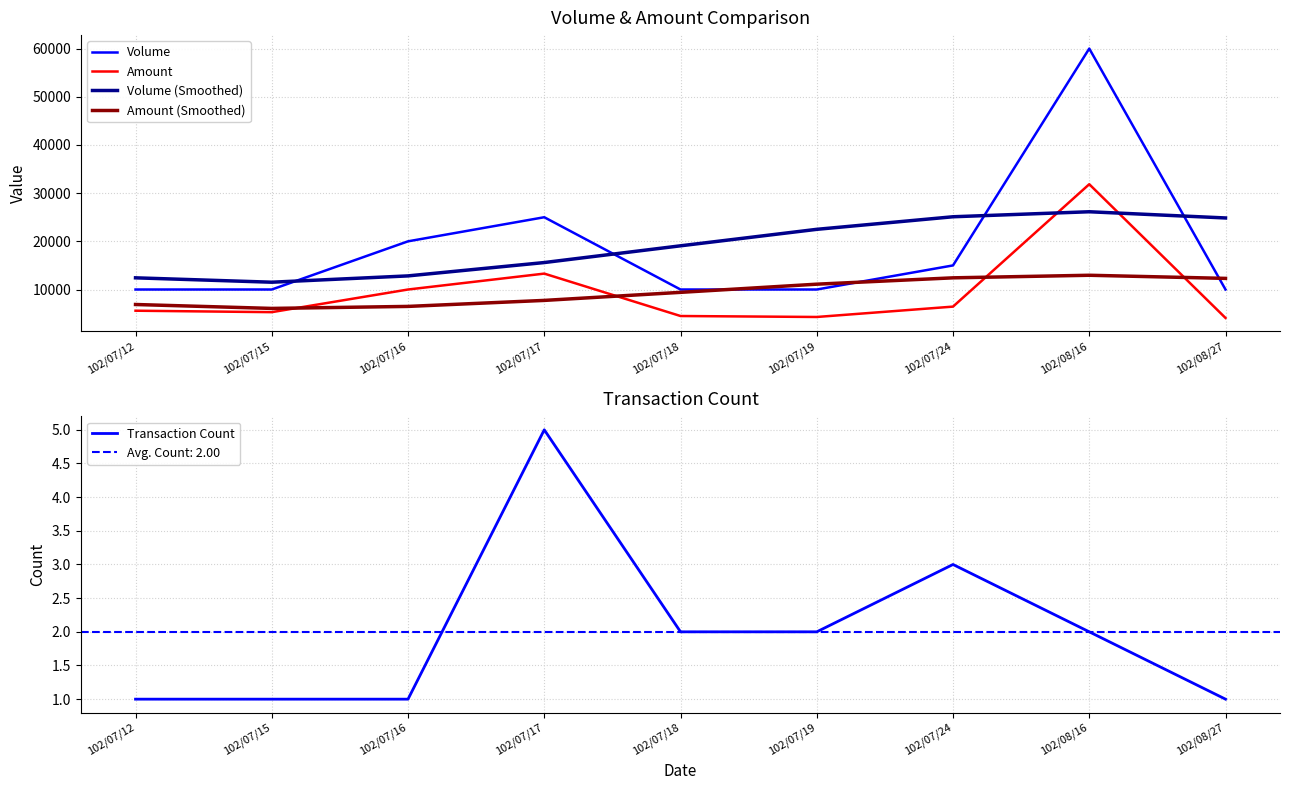

What is the total value across all series at 102/08/27?

51257.6